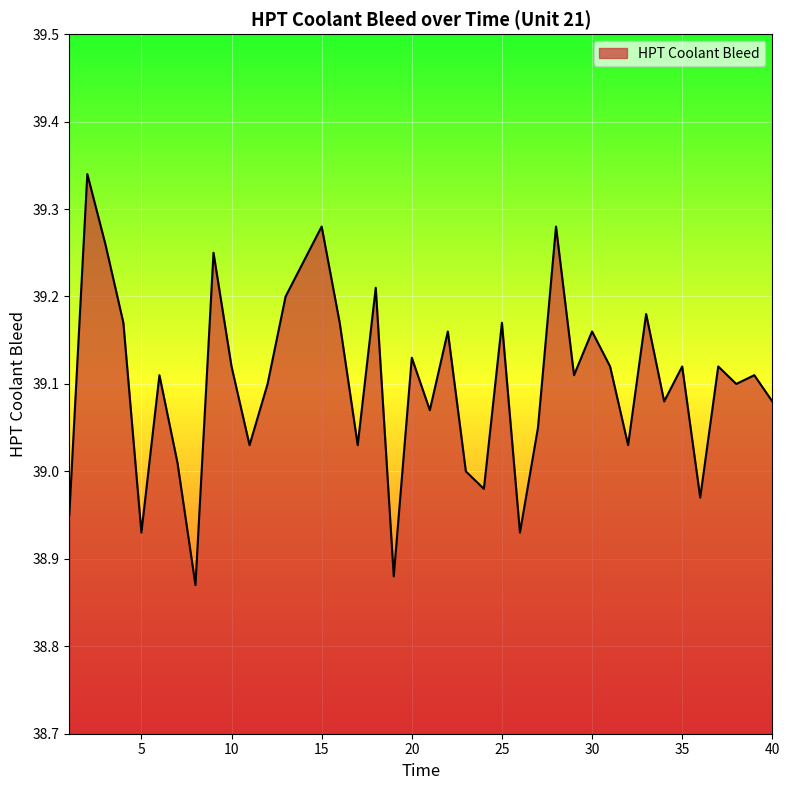

What is the difference between the maximum and minimum values?

0.5